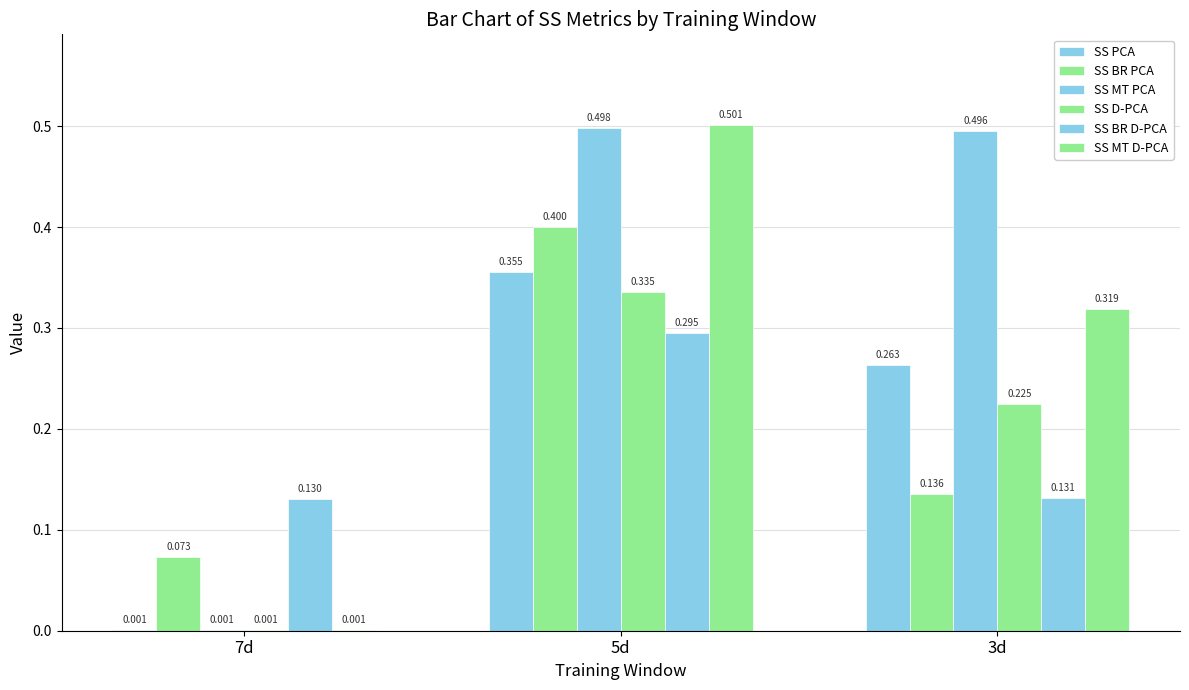

Which has a higher value, 5d or 3d?

5d